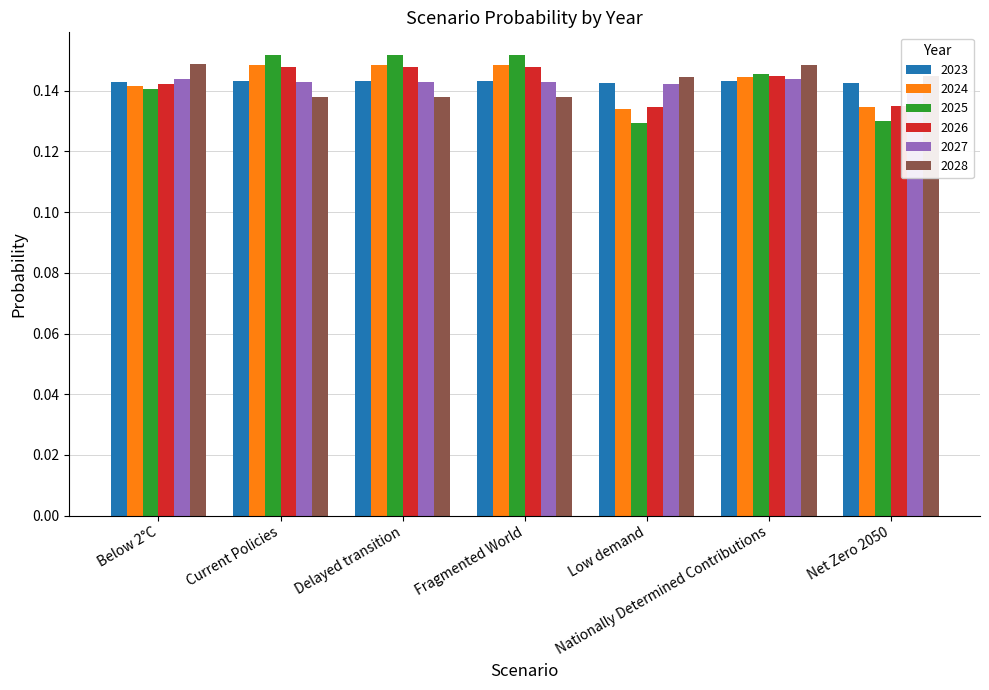

Between Delayed transition and Low demand, which series saw the biggest shift?

2025